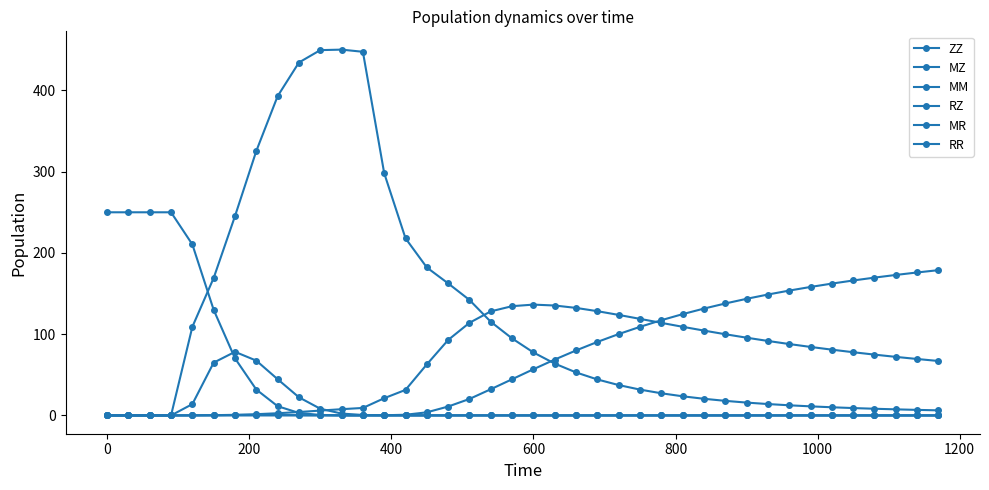

How many lines are shown in the chart?

6